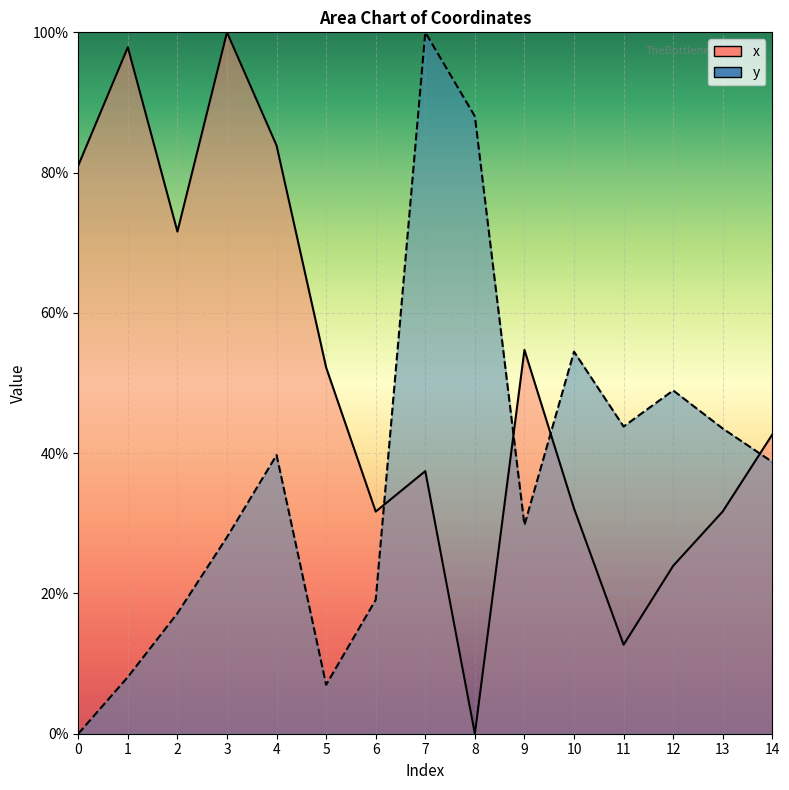

At 14, list the series in order from smallest to largest.

y, x